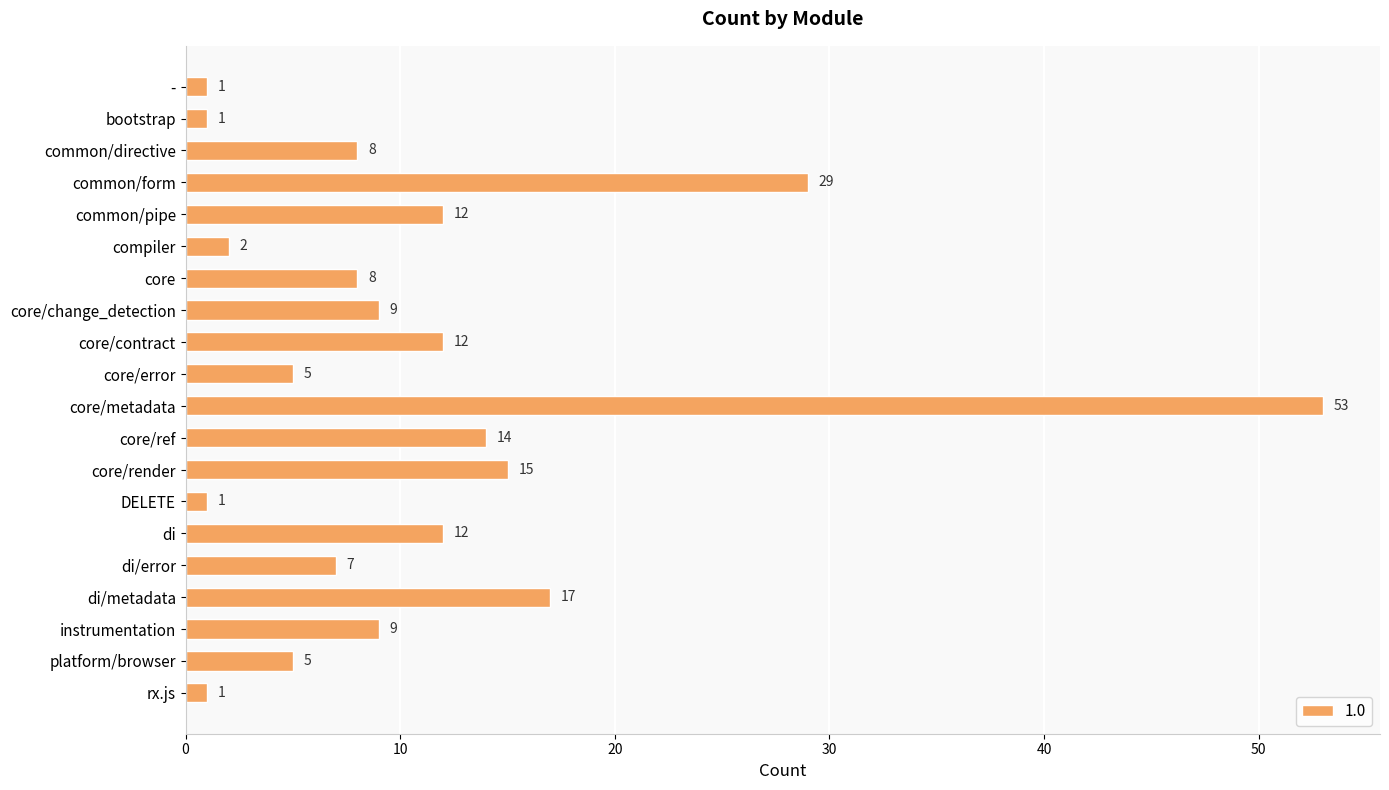

The value at core is 3. True or false?

False